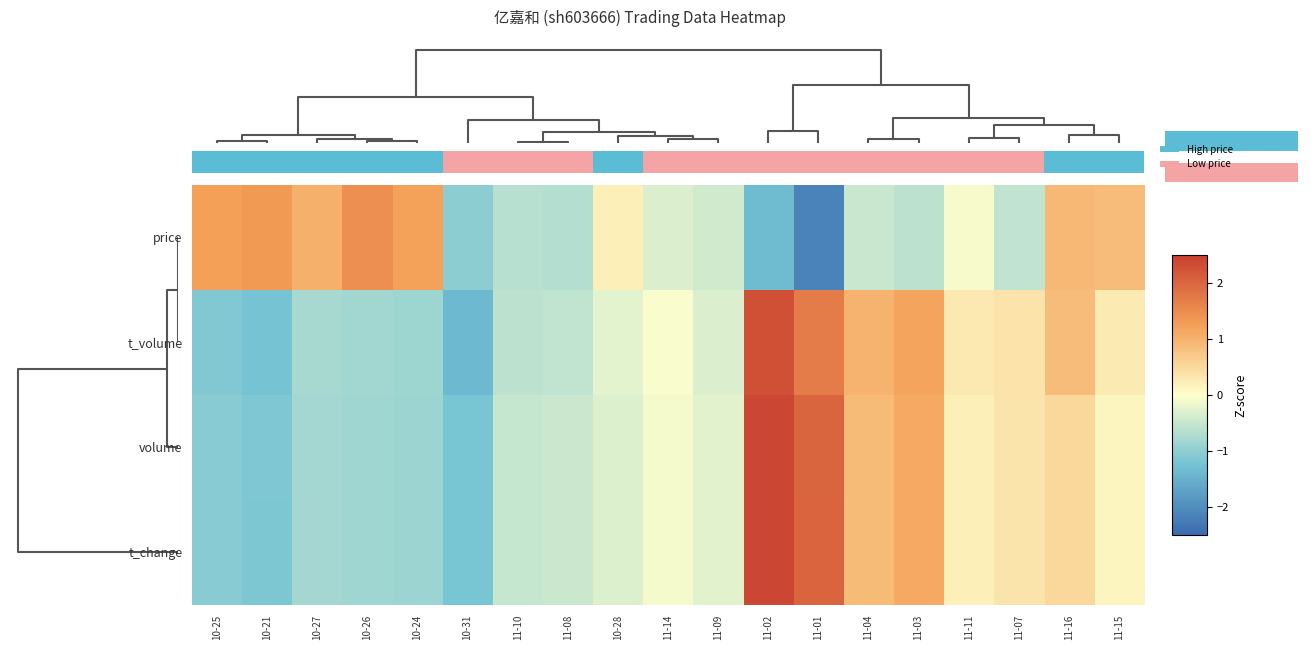

Is it true that t_volume equals 0.3 at 11-03?

False